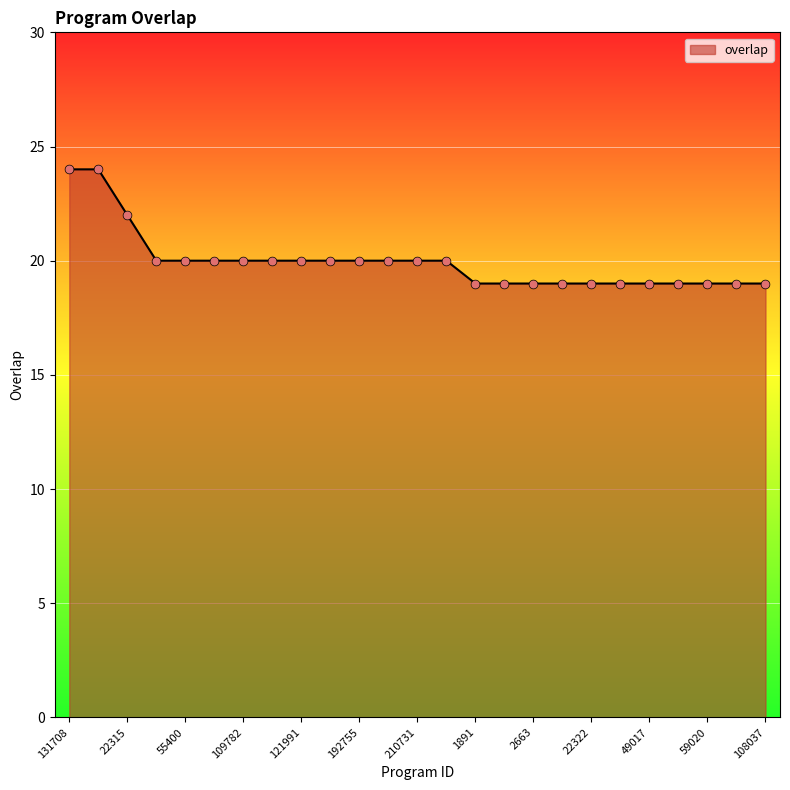

What is the minimum value shown in the chart?

19